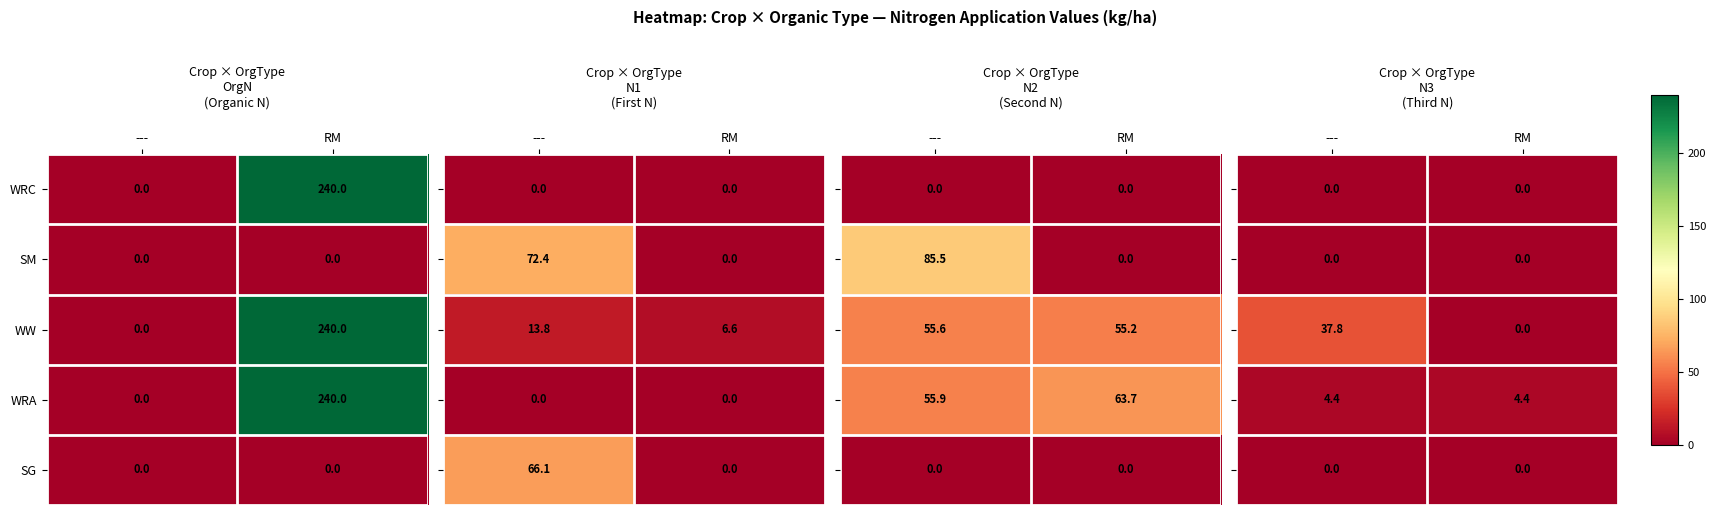

Which category has the highest value across all series?

---